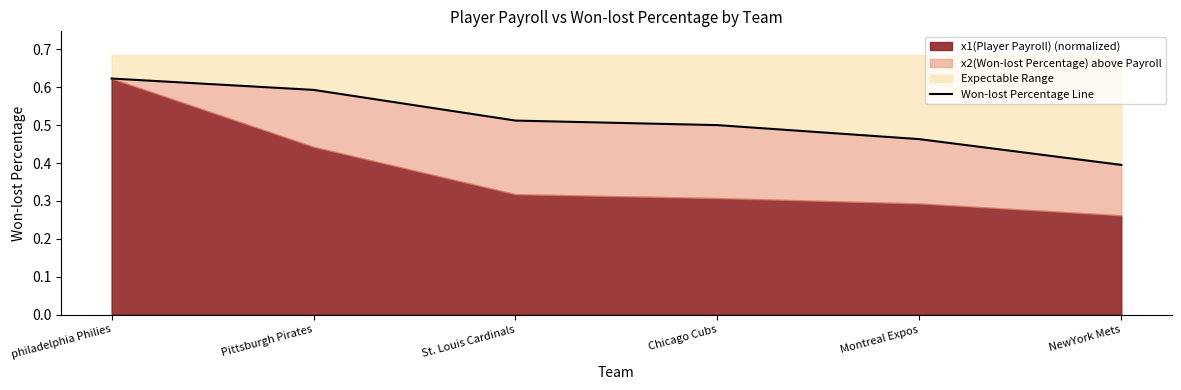

Between St. Louis Cardinals and philadelphia Philies, which is larger?

philadelphia Philies